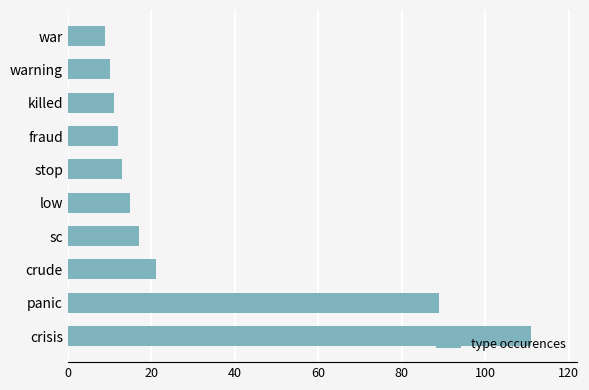

What is the smallest value displayed?

9